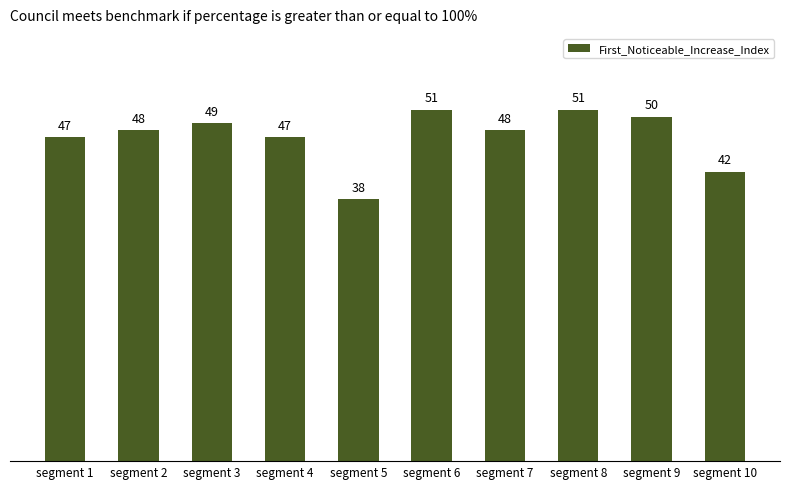

What is the value of the 1st bar from the left?

47